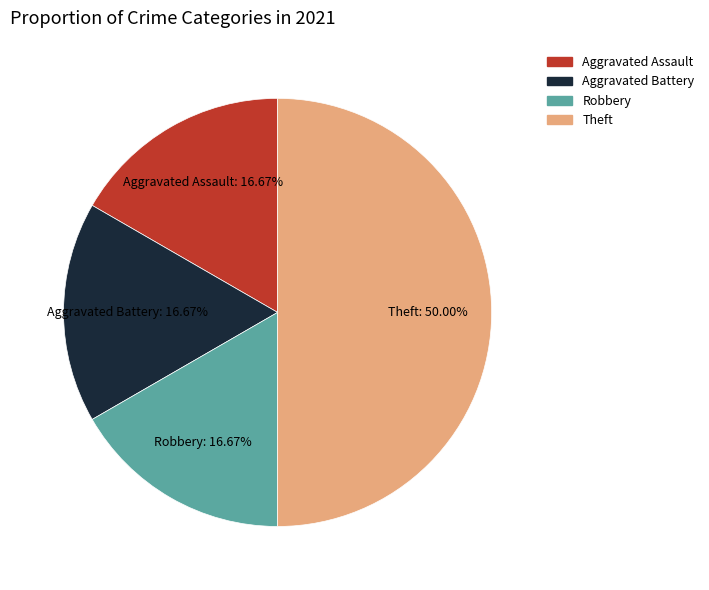

What is the ratio of the value at Theft to the value at Robbery?

3.0